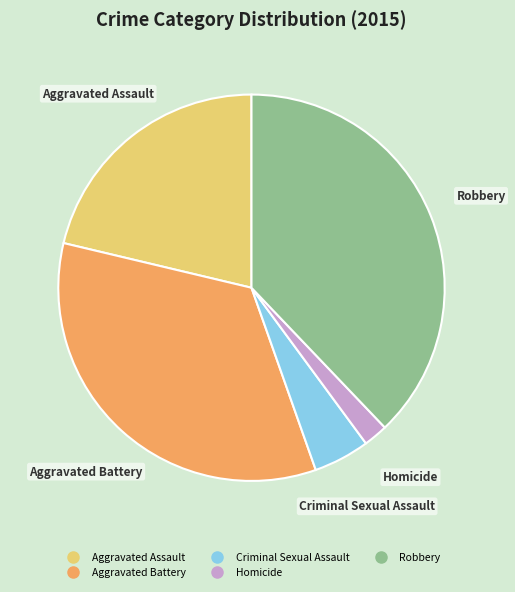

Approximately how many times larger is the value at Criminal Sexual Assault compared to Homicide?

2.3